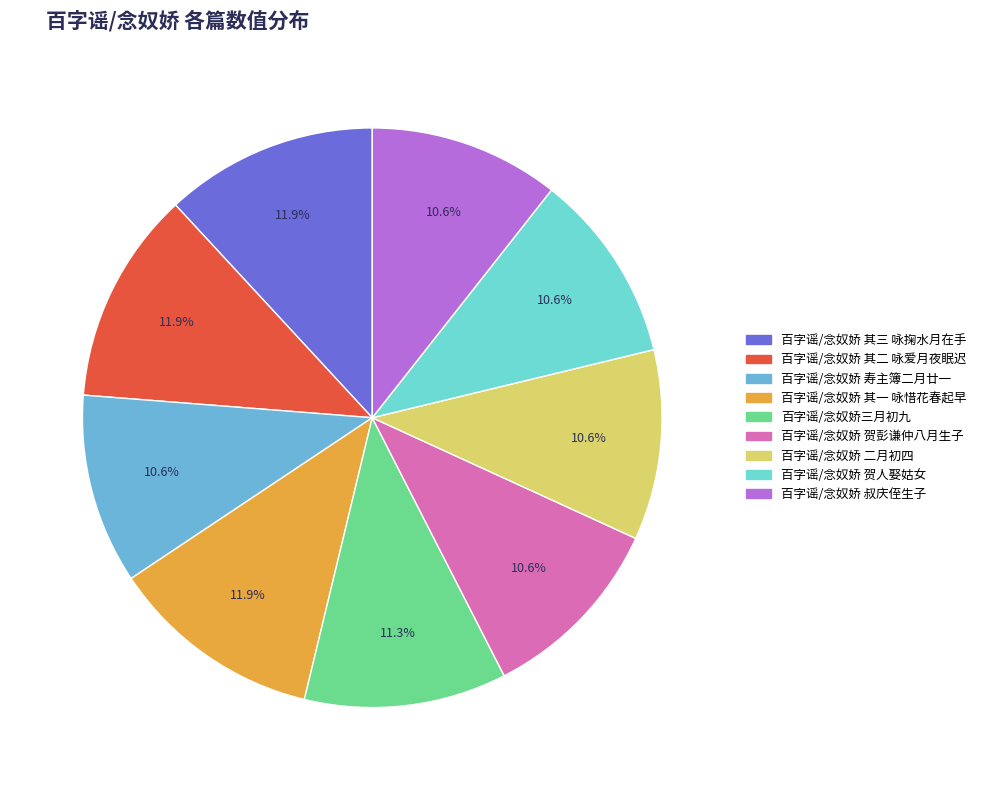

To the nearest percent, what is the difference between the largest and smallest slice percentages?

1%